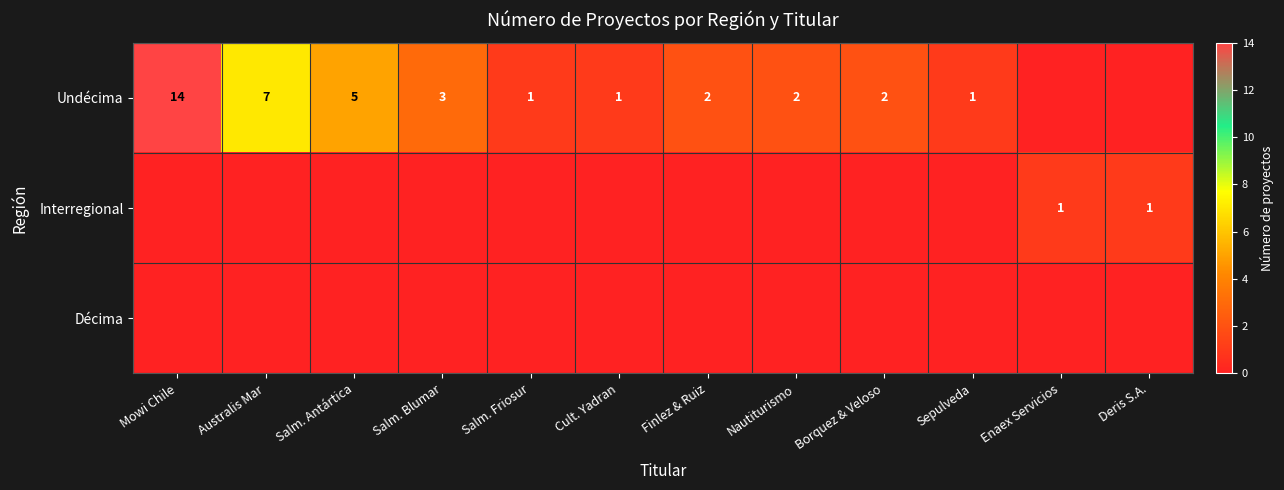

True or false: Interregional has a value of 1 at Enaex Servicios.

True